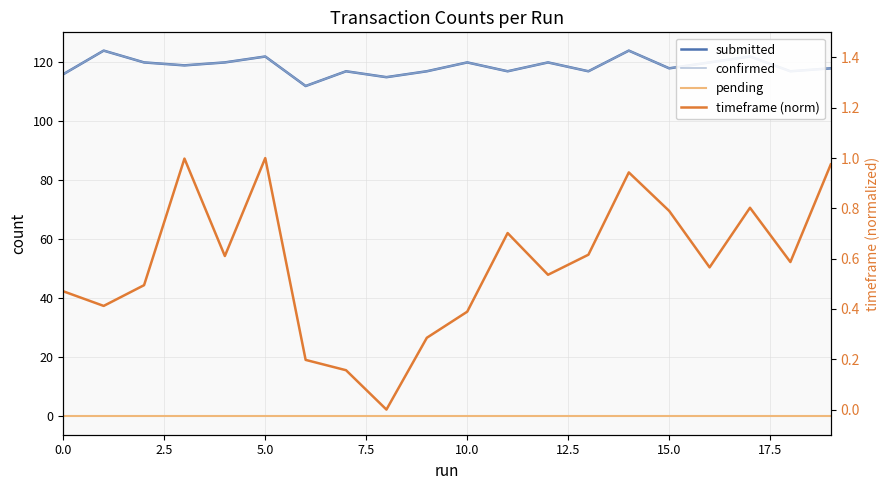

True or false: pending and submitted intersect in this chart.

False